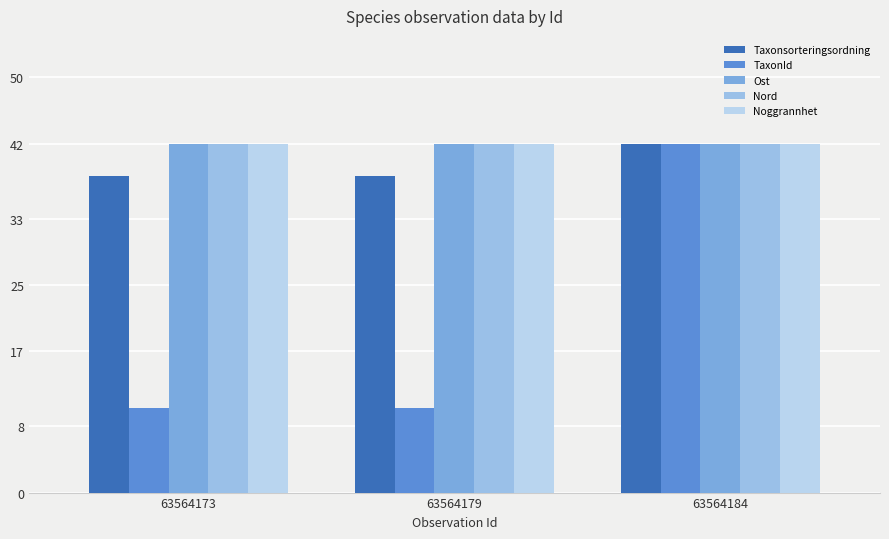

Rank the series by their maximum value, from lowest to highest.

Taxonsorteringsordning, TaxonId, Ost, Nord, Noggrannhet